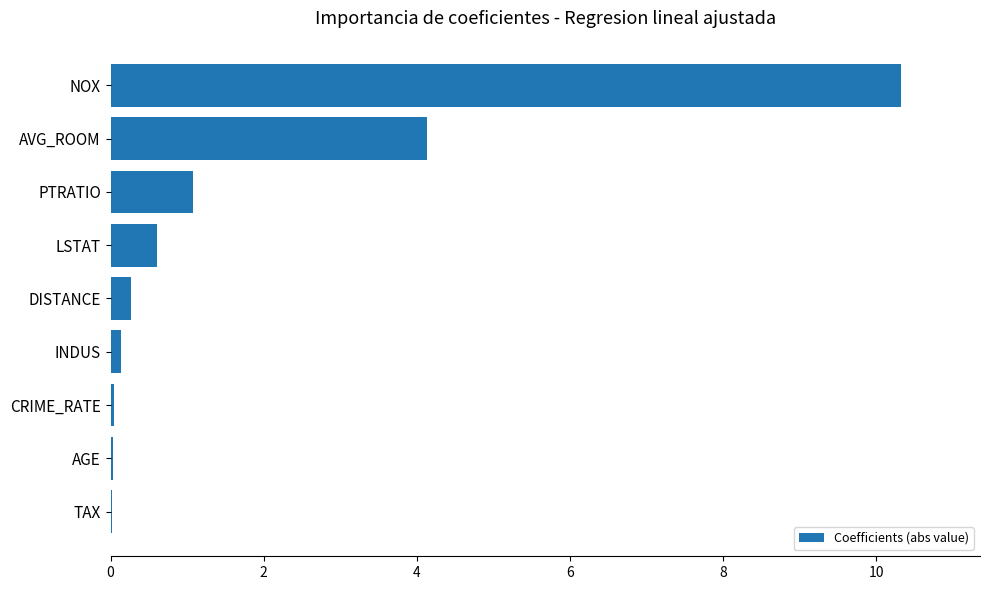

Between AGE and NOX, which is larger?

NOX